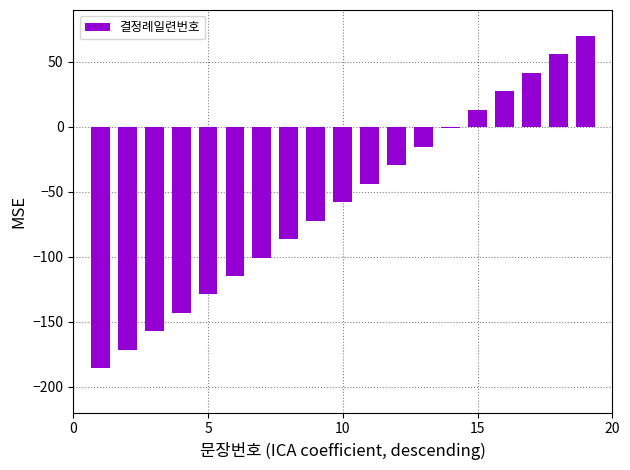

Reading left to right, transcribe all the data shown in this chart.

-185.8	-171.6	-157.4	-143.2	-128.9	-114.7	-100.5	-86.3	-72.1	-57.9	-43.7	-29.5	-15.3	-1.1	13.2	27.4	41.6	55.8	70.0